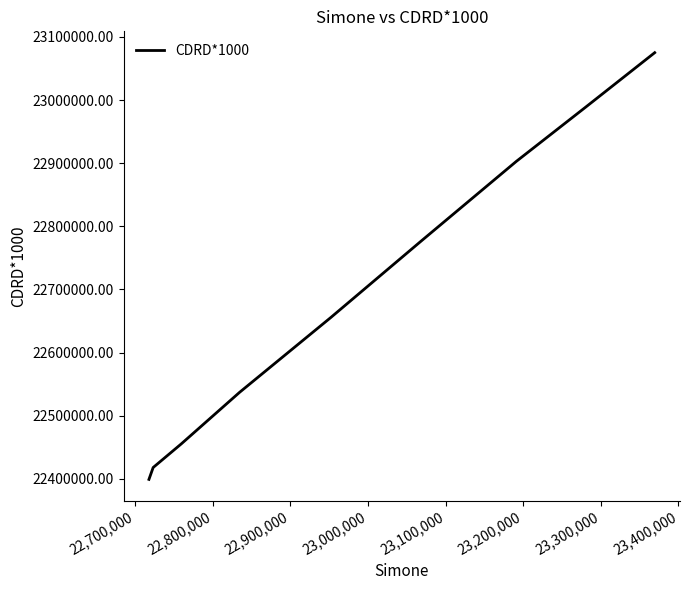

What is the maximum value shown in the chart?

23075045.3